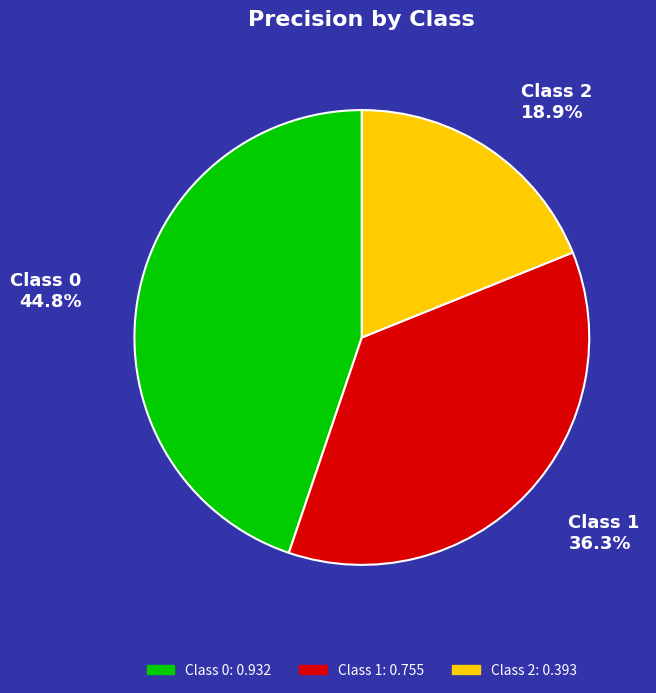

What percentage is NOT represented by Class 1?

63.7%